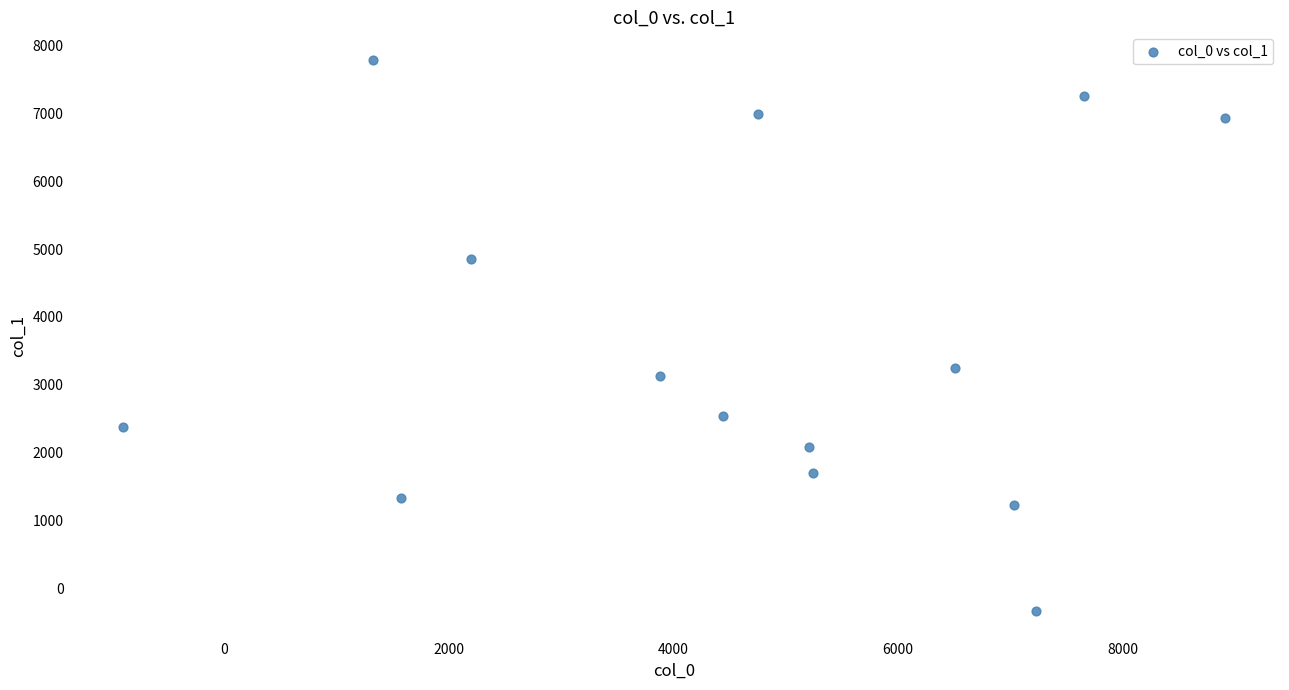

What Y value in the scatter plot is closest to 3726?

3246.3